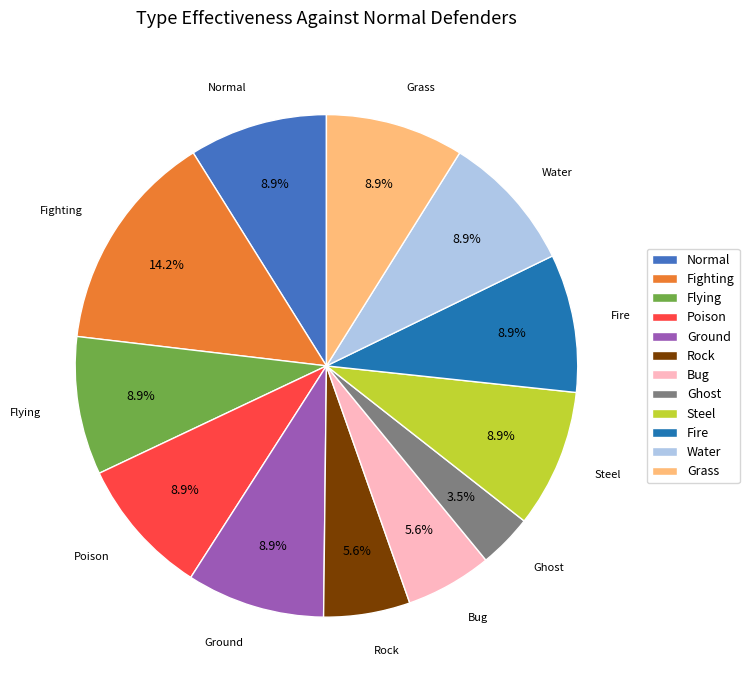

Does any single category account for the majority?

No